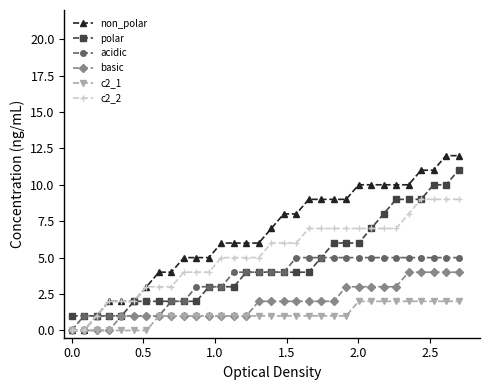

How many lines are shown in the chart?

6